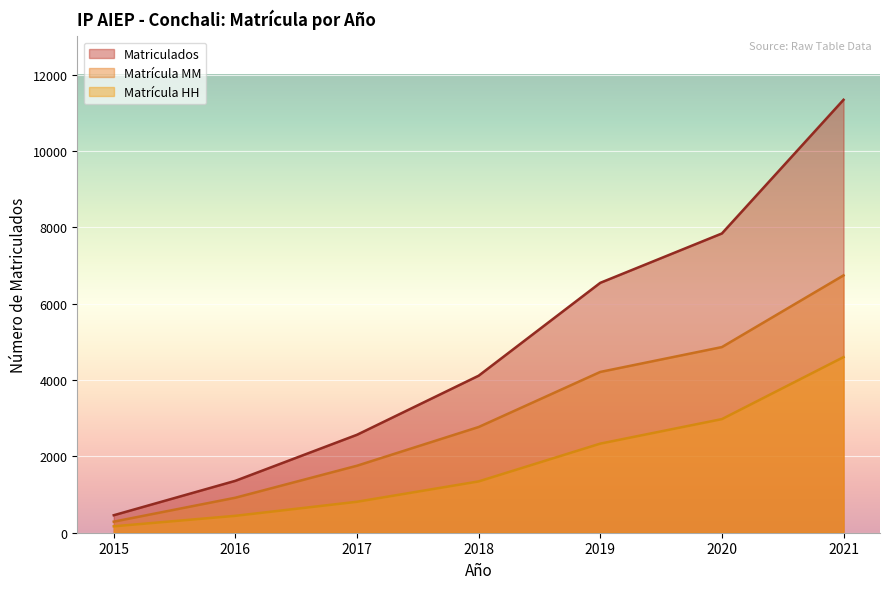

Which label corresponds to the smallest value in the chart?

2015